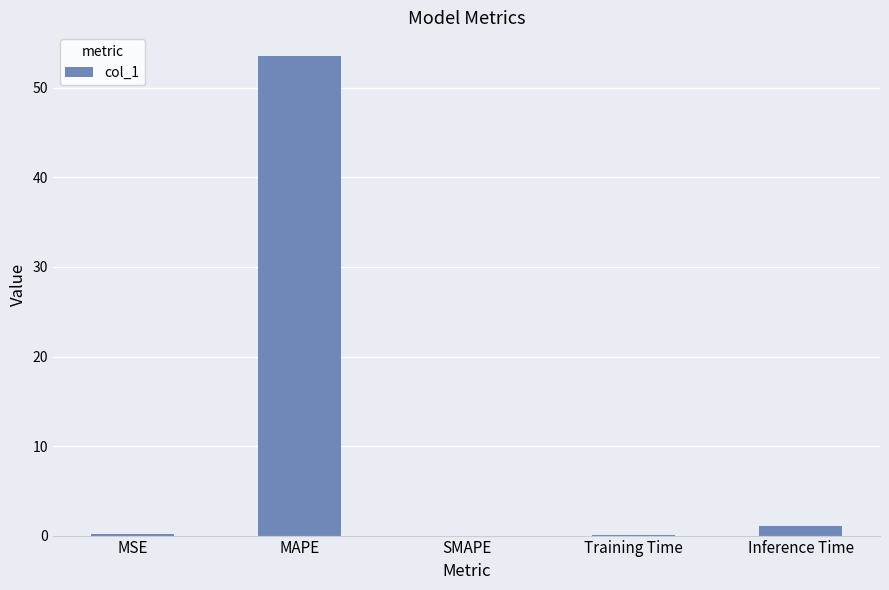

Are the bars horizontal?

No